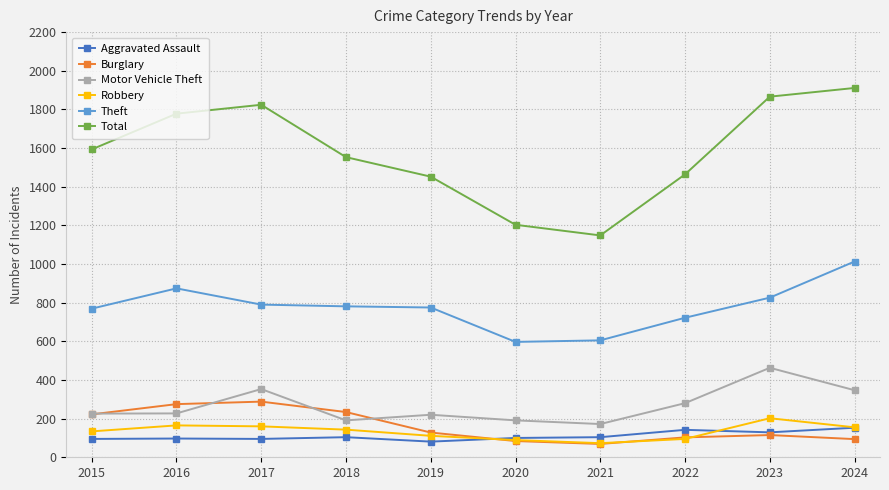

What is the value of the Theft point at the 8th from the left?

722